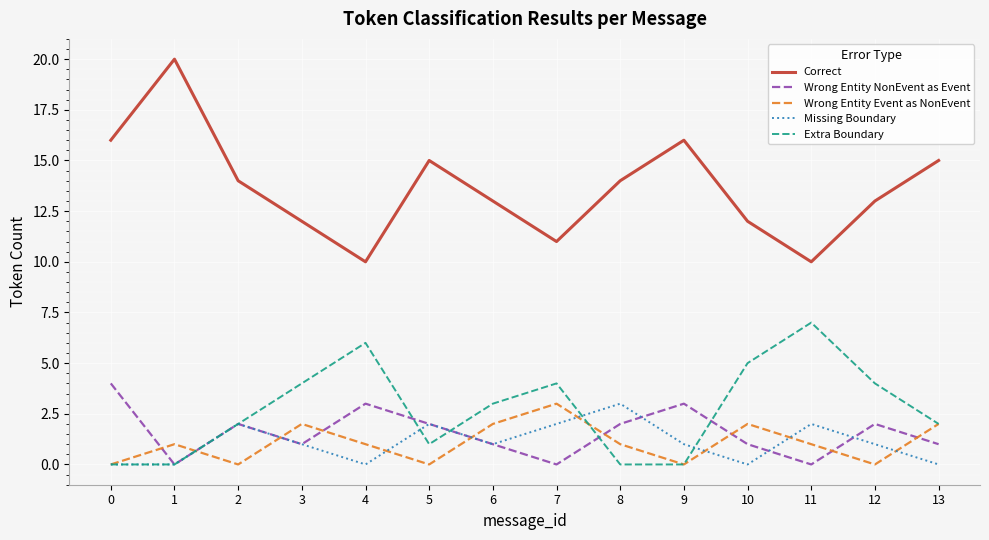

What is the maximum value for Wrong Entity NonEvent as Event?

4